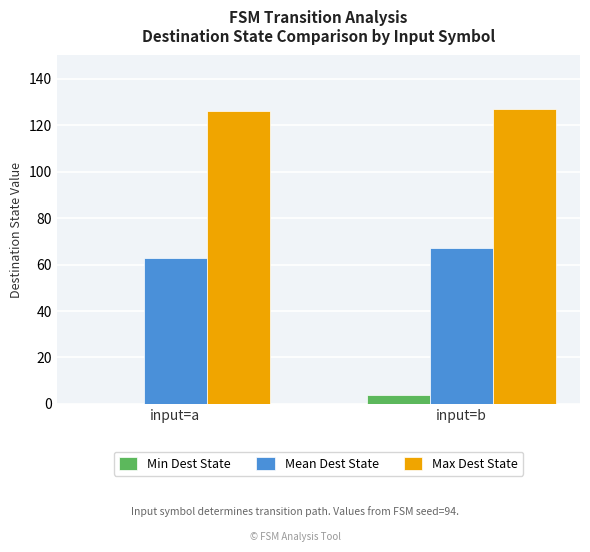

Which series has the largest total across all categories?

Max Dest State